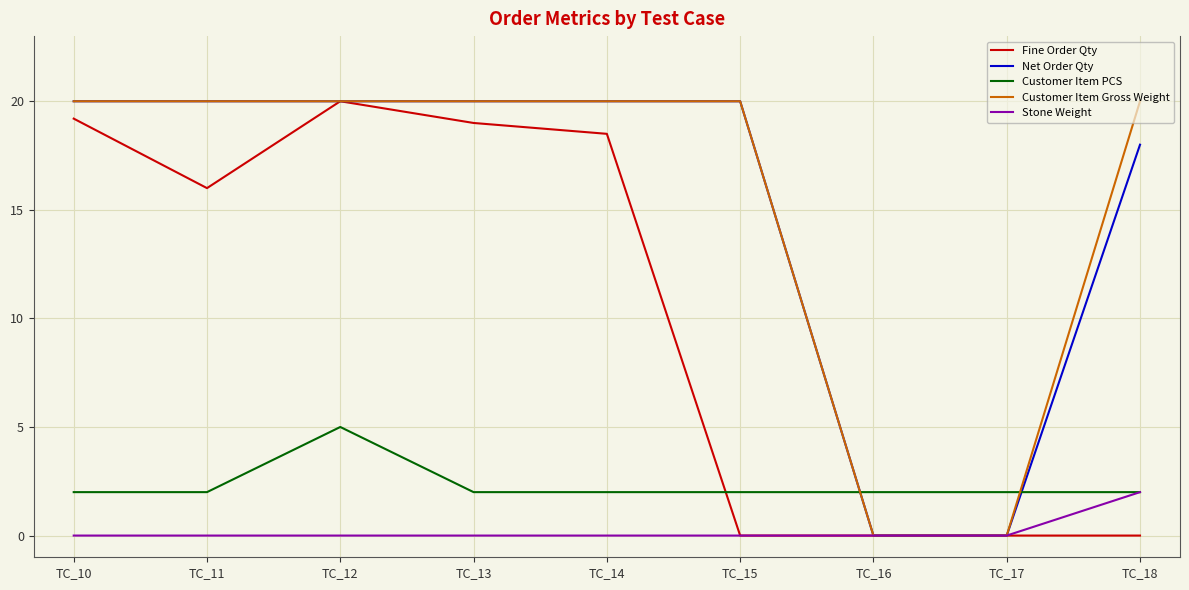

What is the spread (max minus min) of values at TC_10?

20.0